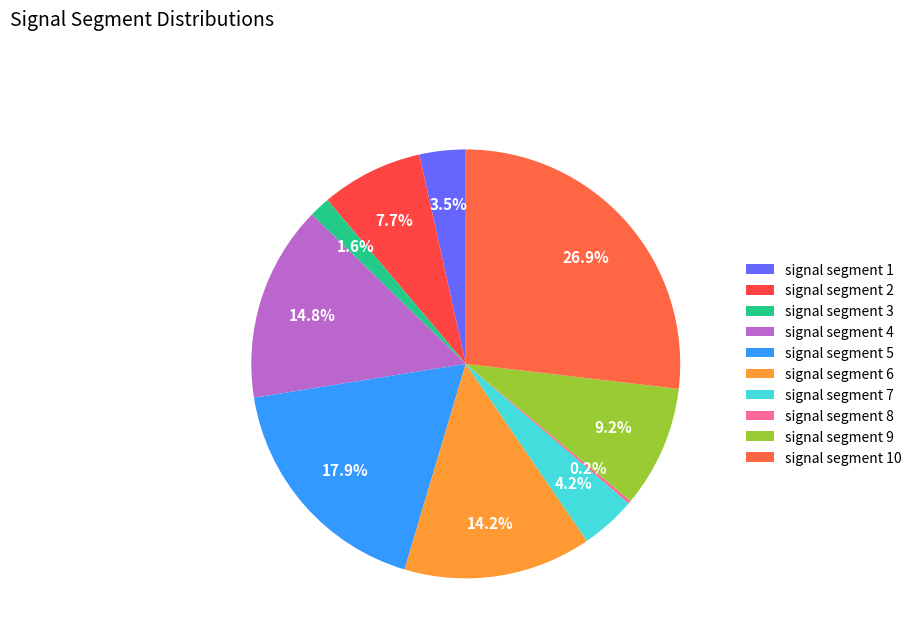

True or false: signal segment 1 accounts for 1% of the total.

False